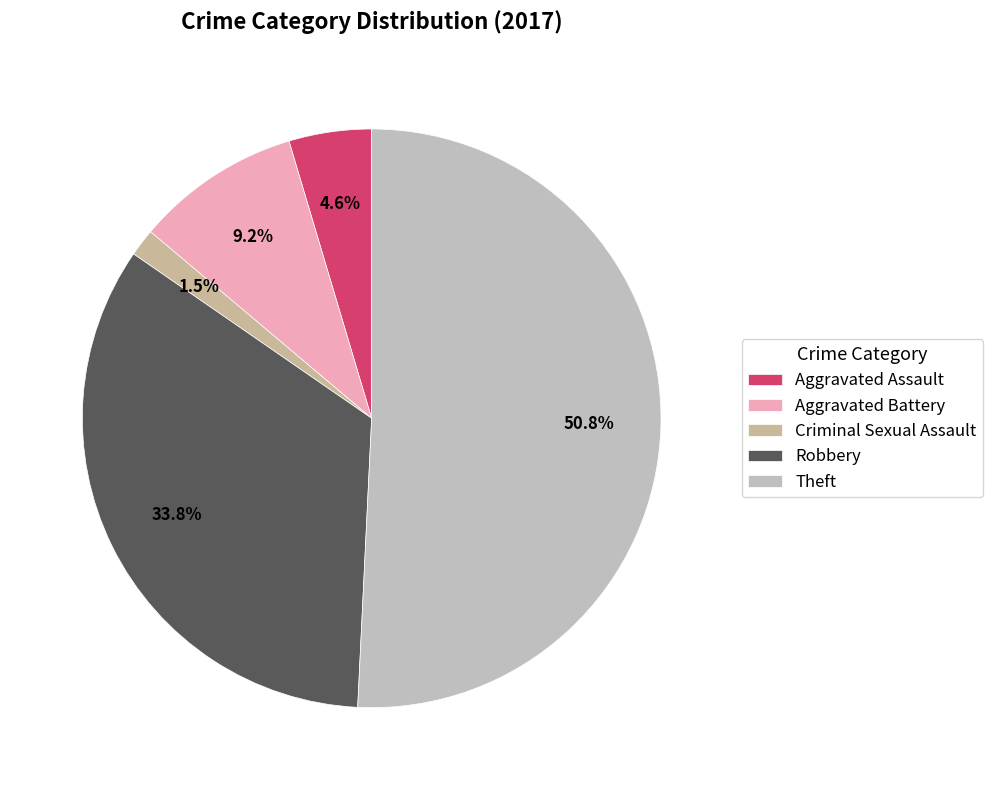

To the nearest percent, what is the difference between the largest and smallest slice percentages?

49%